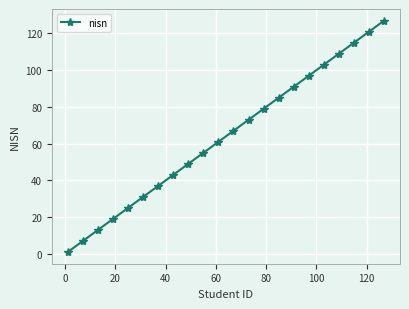

What is the average value?

64